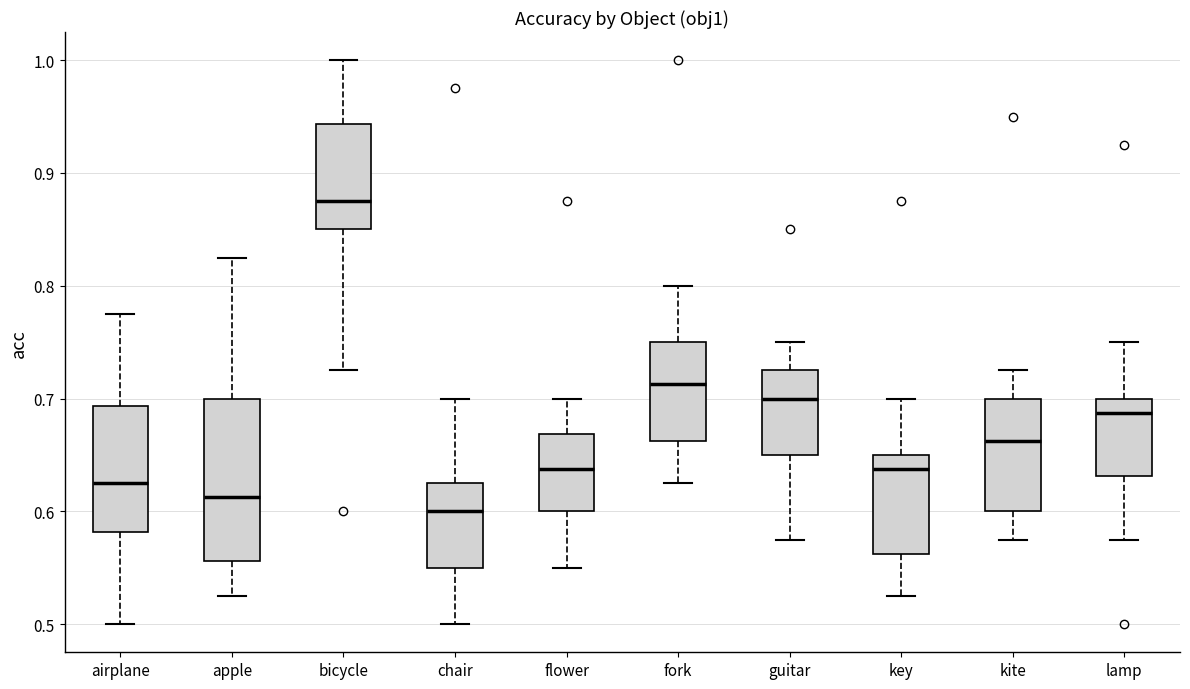

Which box is the tallest, from its lower edge to its upper edge?

apple